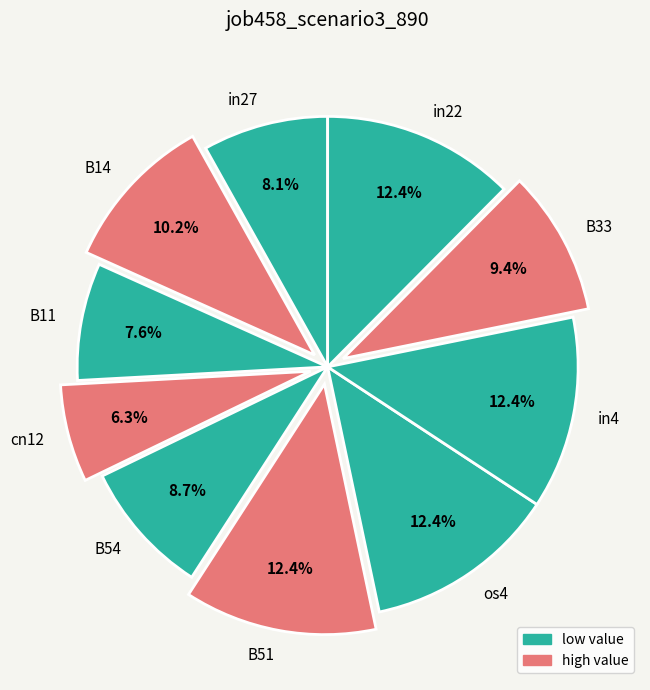

Combined, do in22 and in4 account for over 50%?

No